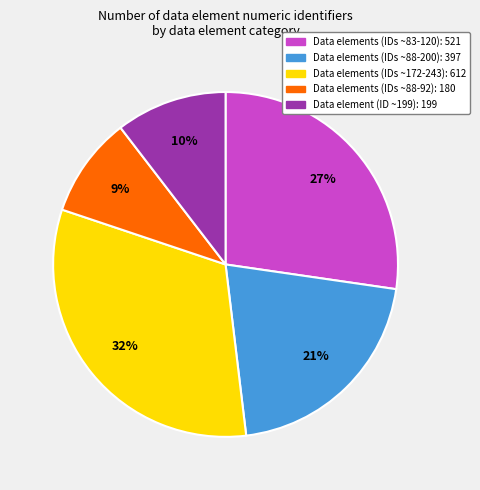

To the nearest percent, what is the difference between the largest and smallest slice percentages?

23%